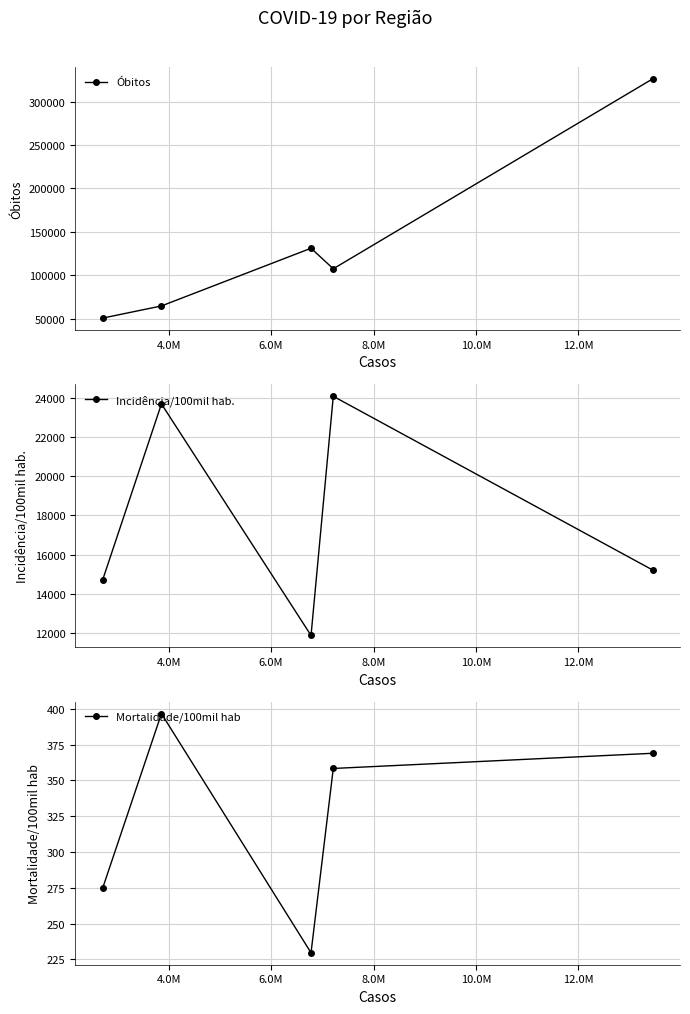

In Óbitos, how many points are higher than both neighbors (excluding endpoints)?

1